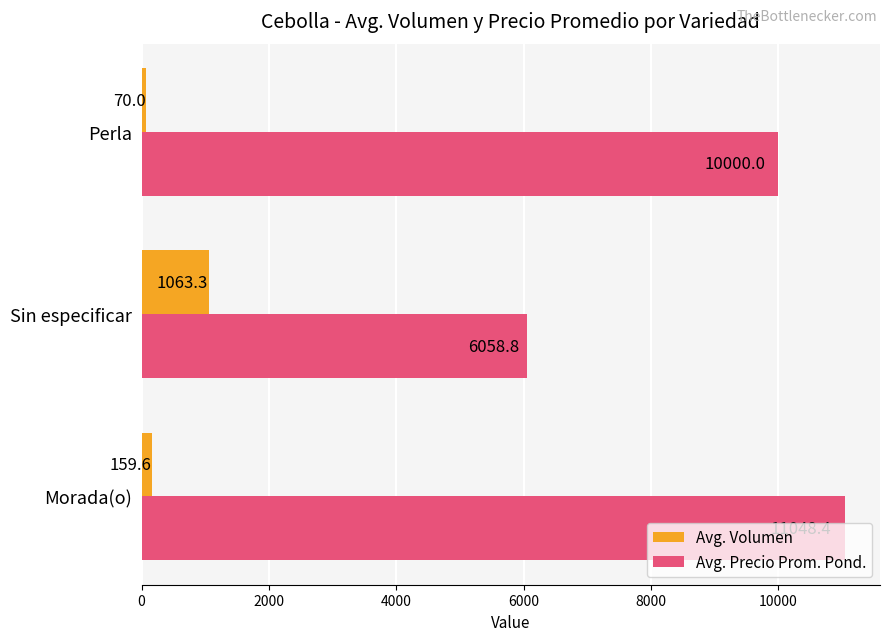

At which category does the chart reach its peak across all series?

Morada(o)